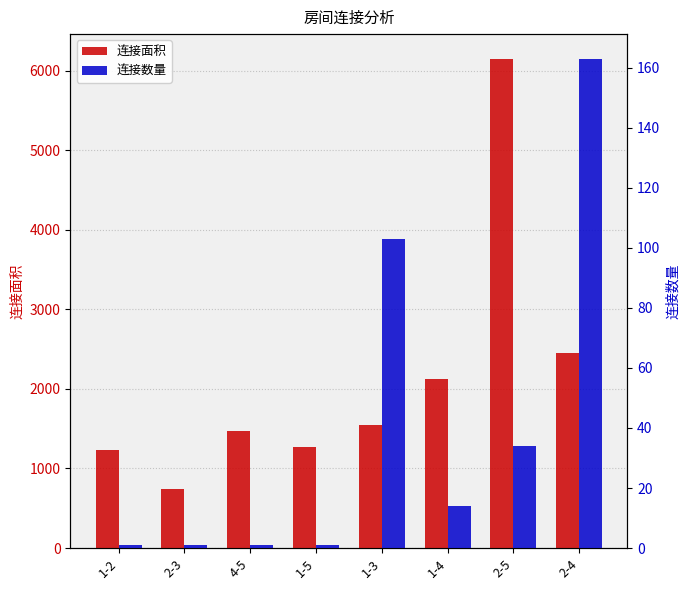

What is the spread (max minus min) of values at 4-5?

1475